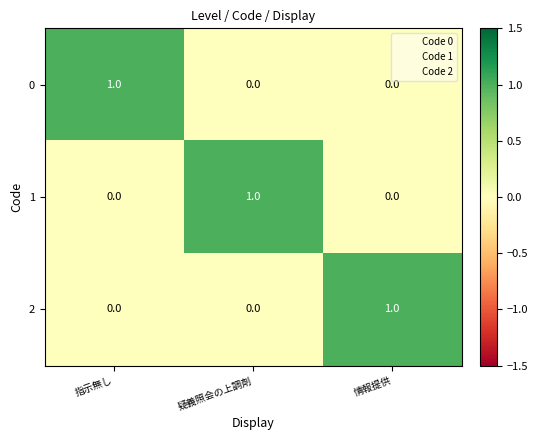

Reading left to right, list all the values displayed in this chart.

0: 1	0	0
1: 0	1	0
2: 0	0	1